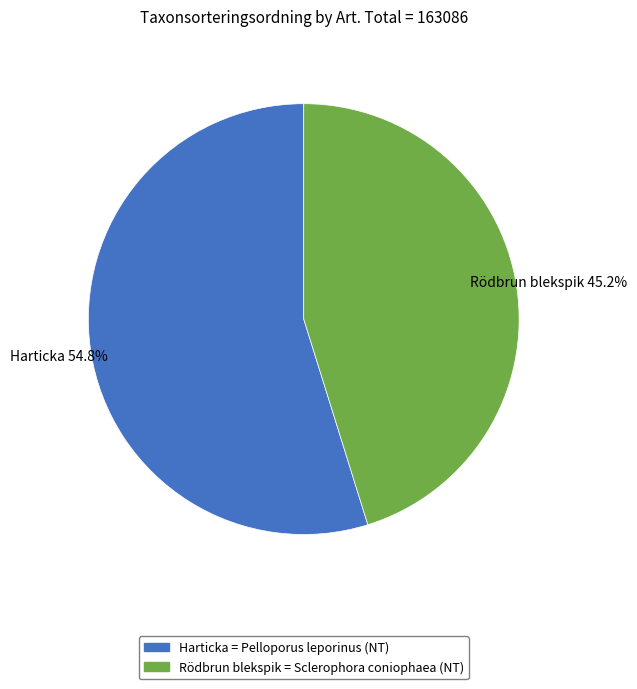

Does any single category account for the majority?

Yes